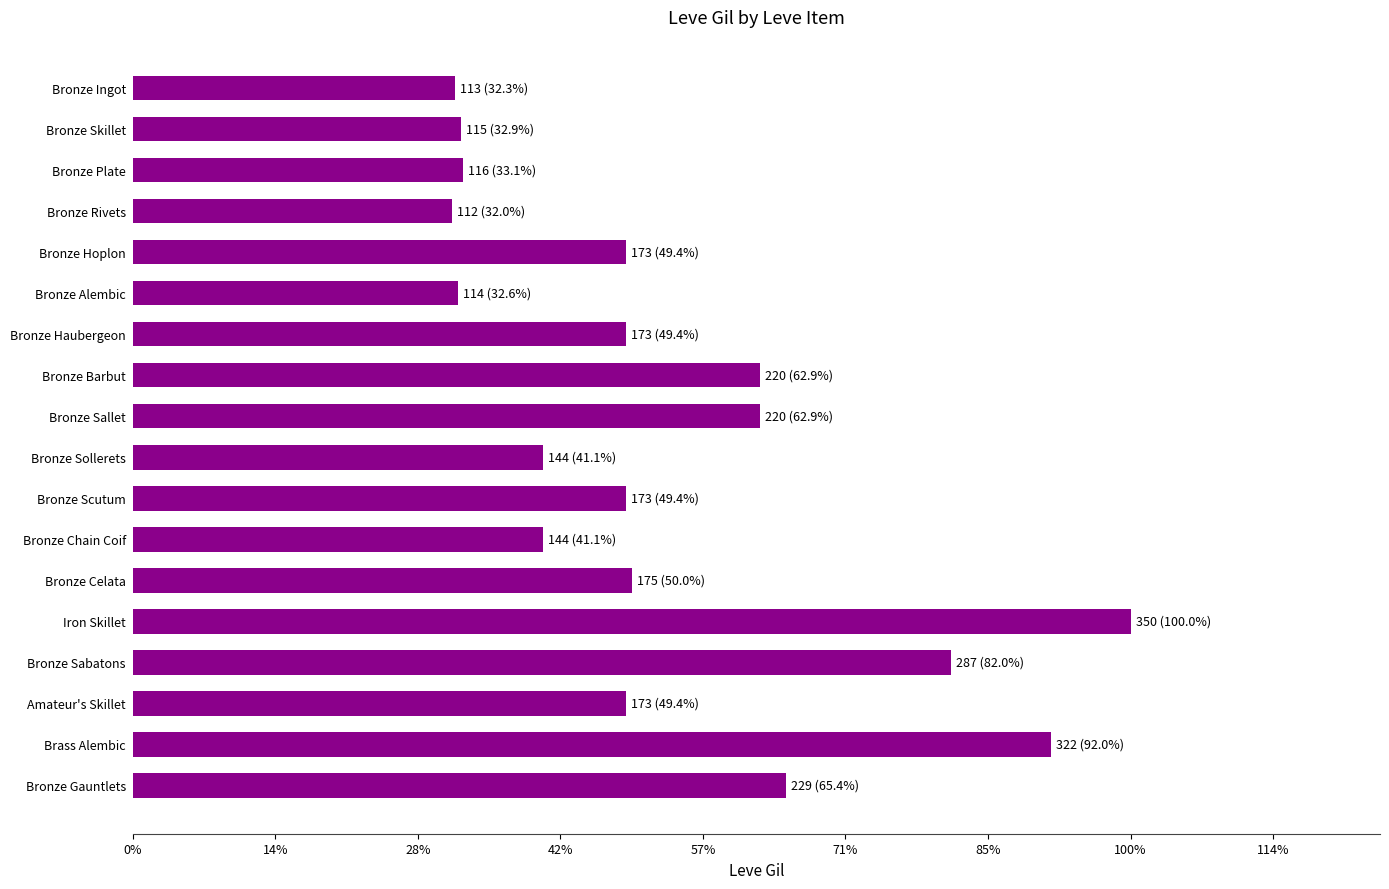

At which label is the value closest to 231?

Bronze Gauntlets